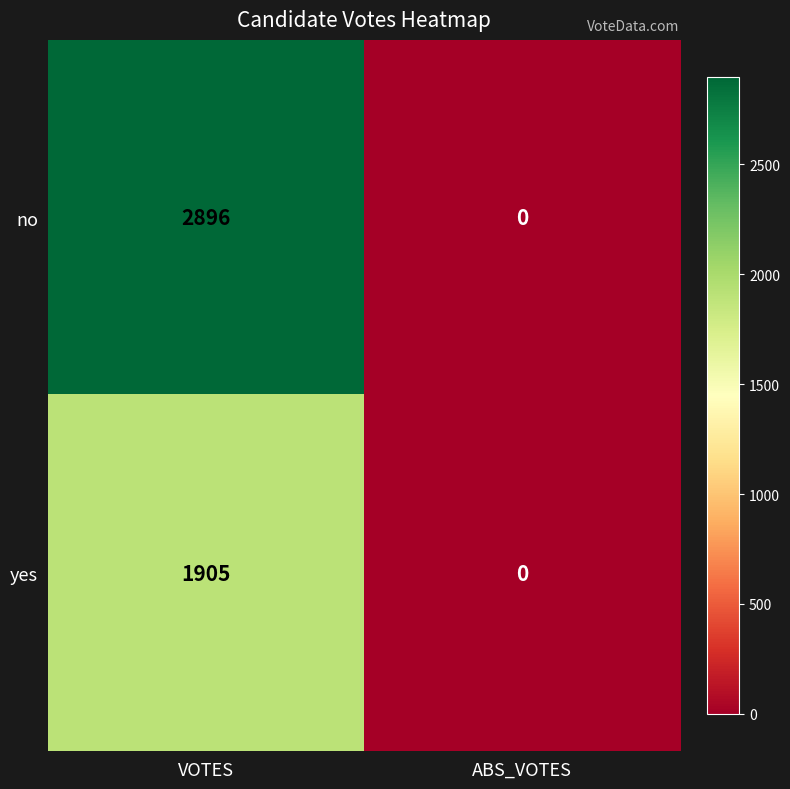

List the series in order of their peak value, highest first.

no, yes